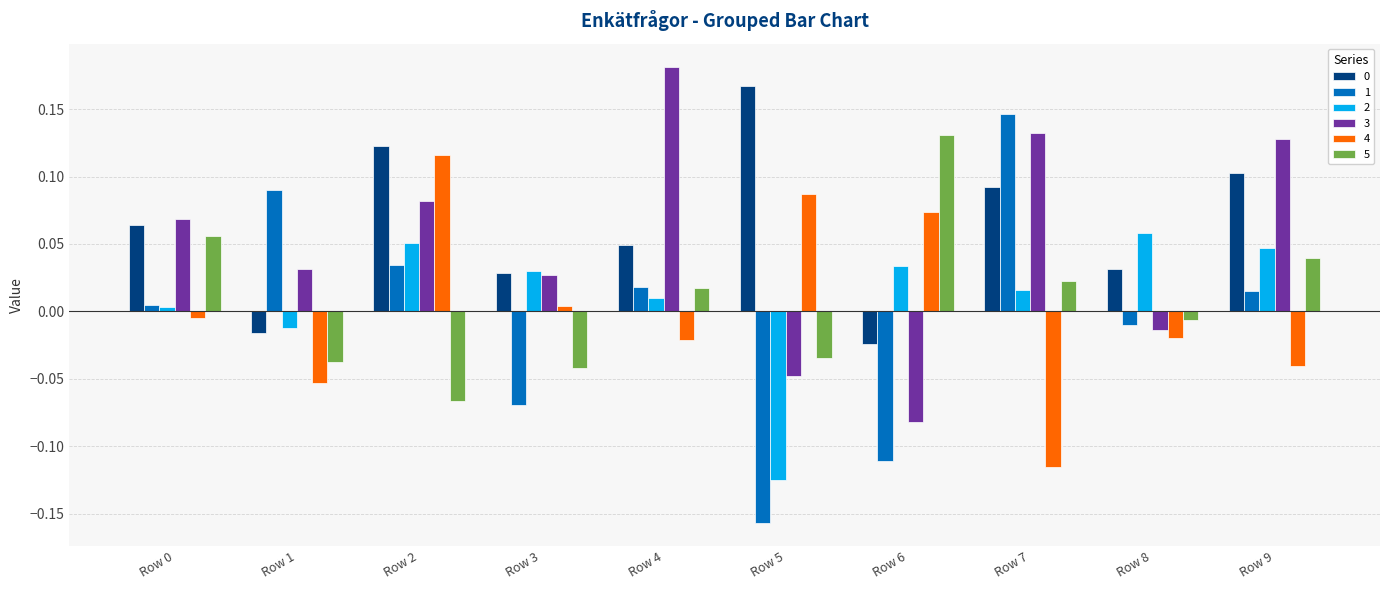

Between Row 2 and Row 4, which series saw the biggest shift?

4